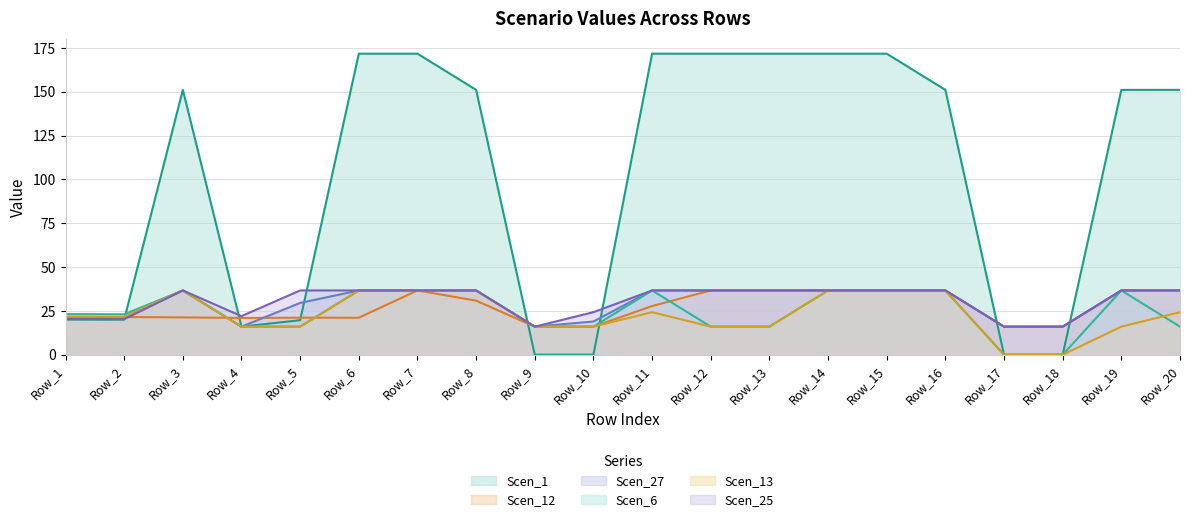

Count the number of data series in this chart.

6